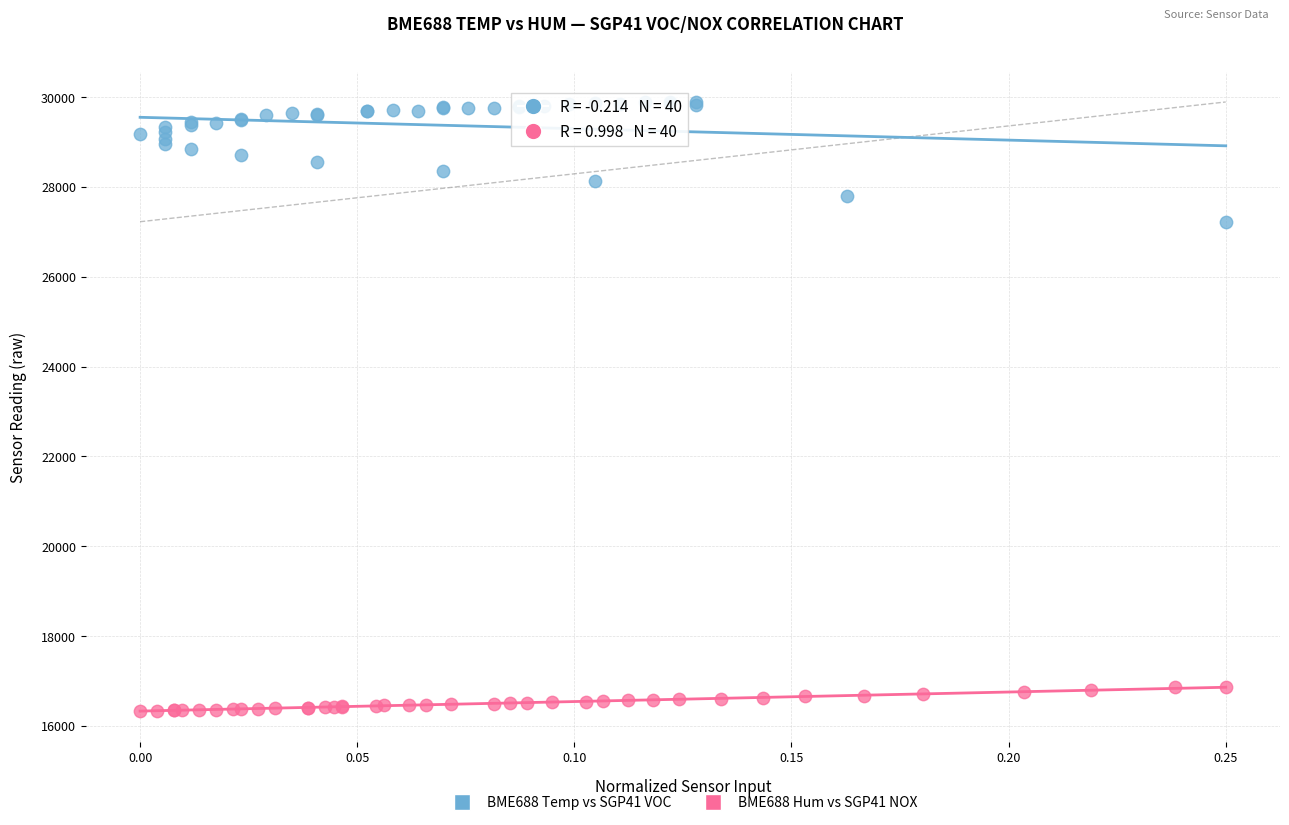

Which series has the largest Y range (max minus min)?

BME688 Temp vs SGP41 VOC